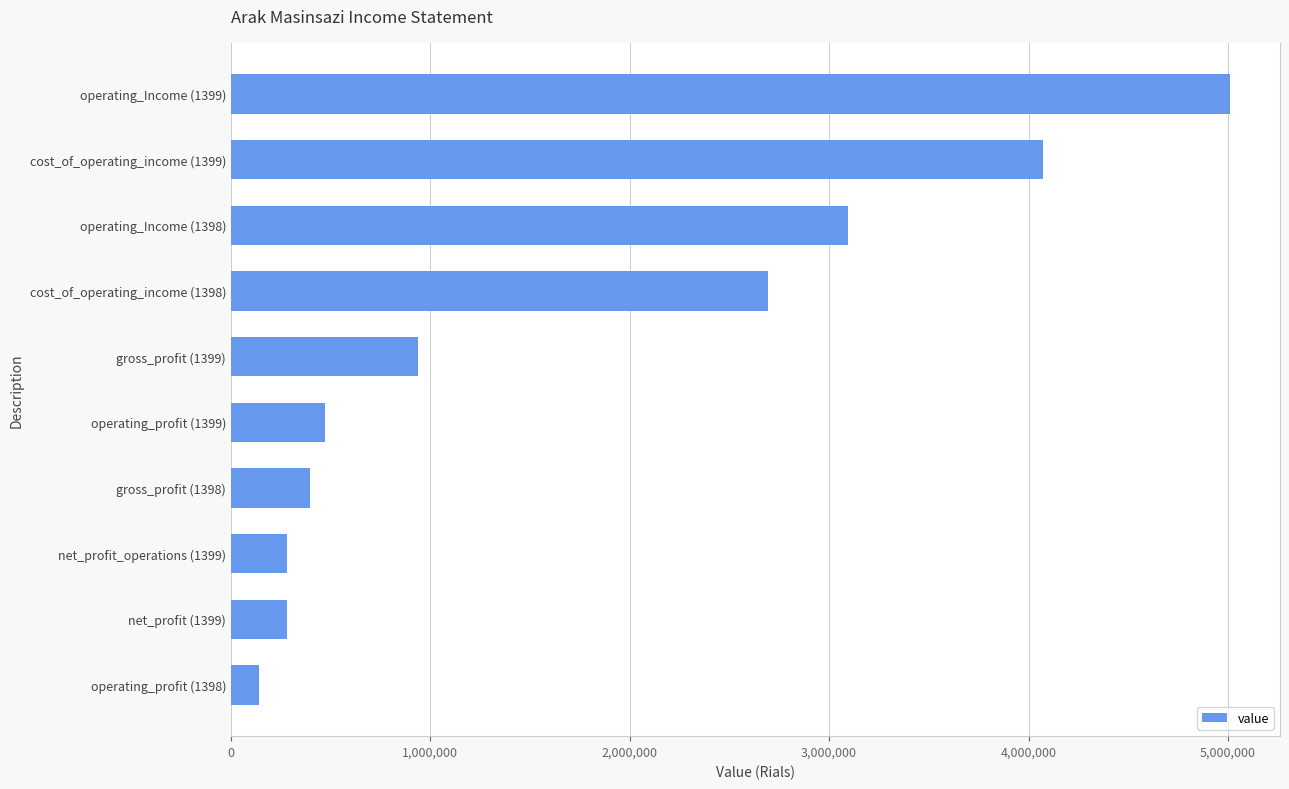

What is the maximum value shown in the chart?

5010596